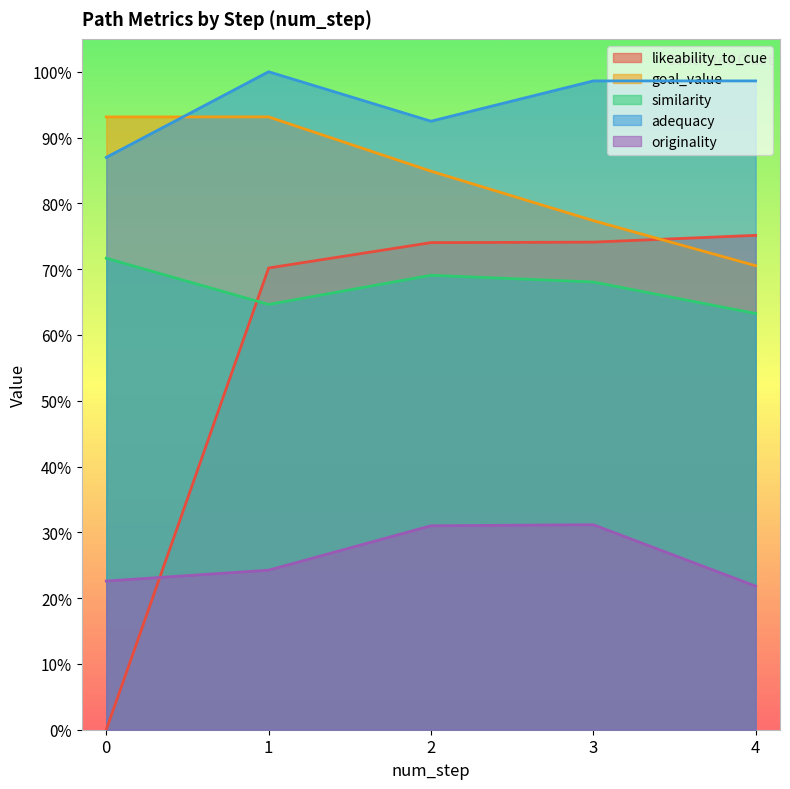

What is the value of the similarity point at the 4th from the left?

0.7